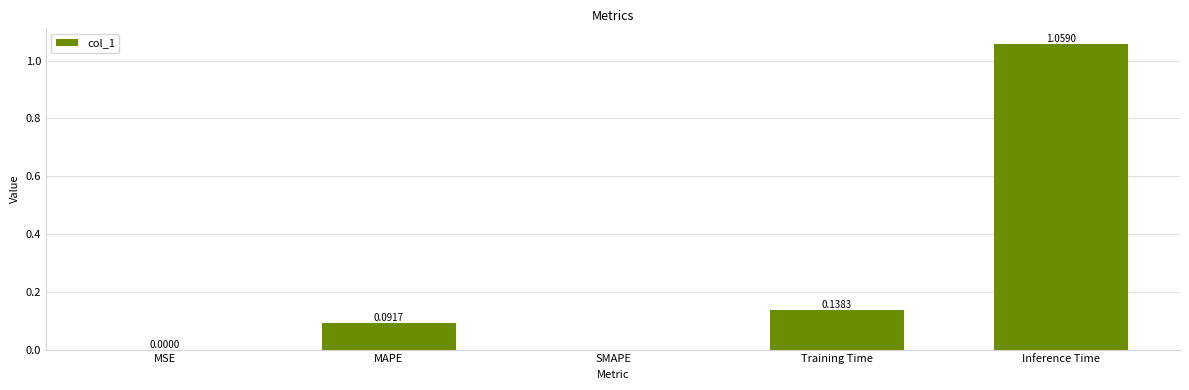

Which category has the highest value across all series?

Inference Time